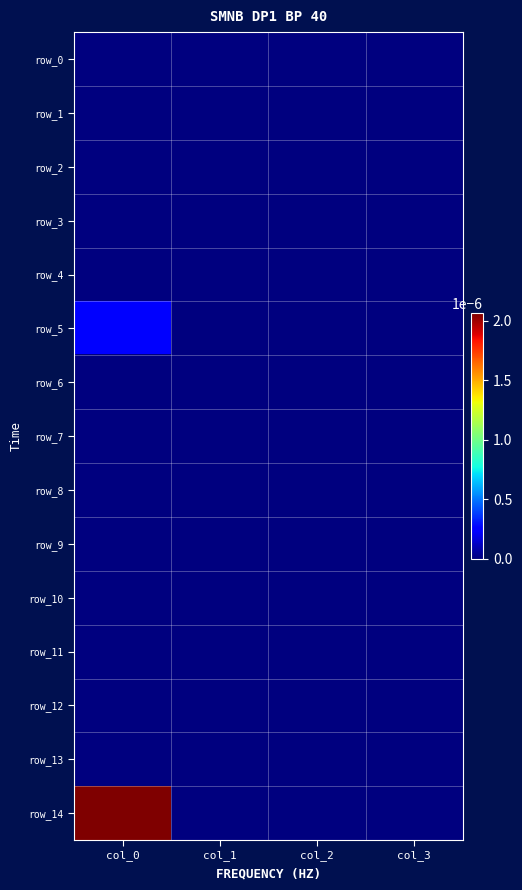

The row_14 series shows 0.0 at col_1. True or false?

True